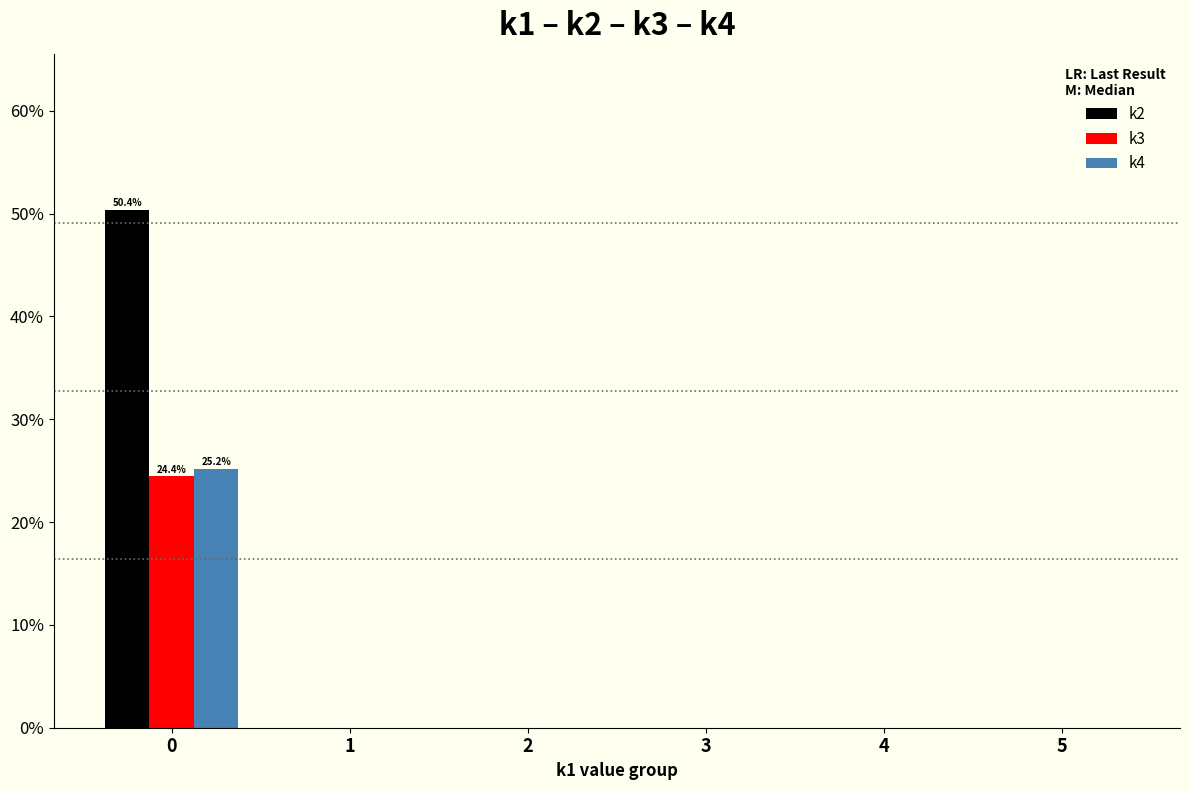

The k4 series shows 0.0 at 5. True or false?

True